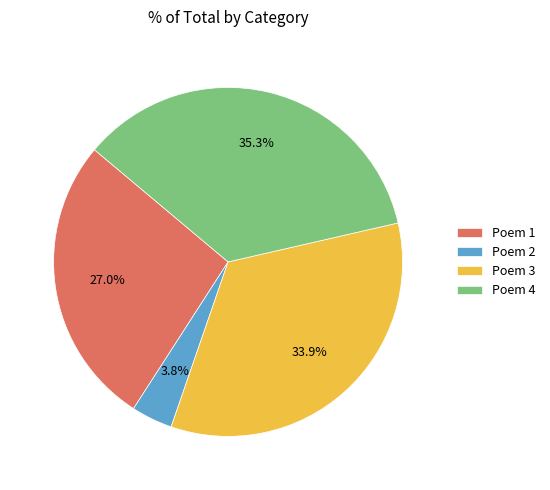

How much of the chart is everything except Poem 2?

96.2%